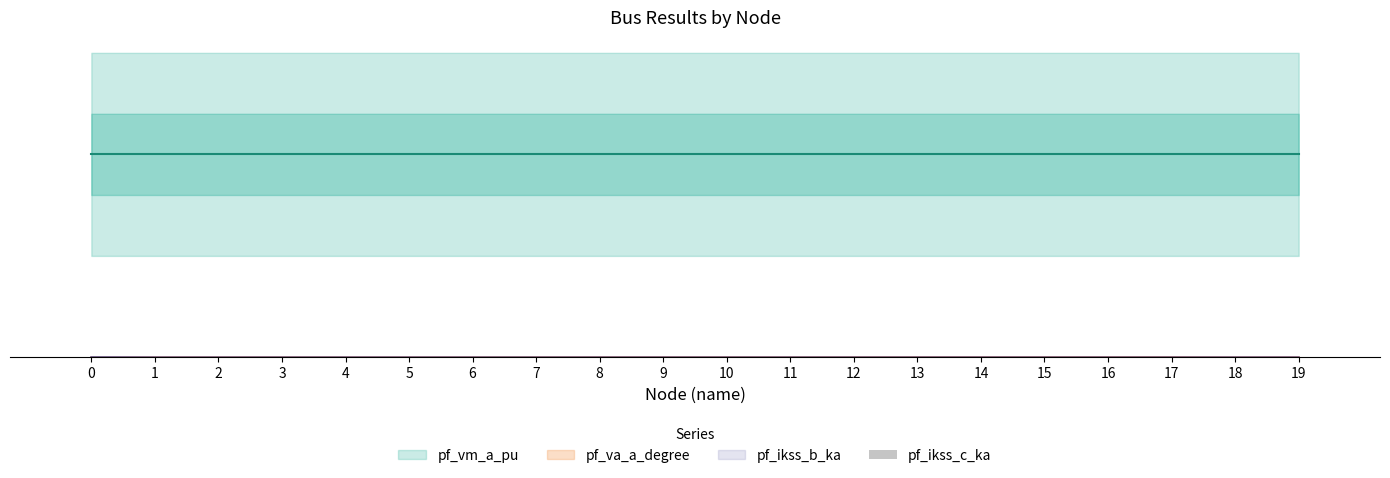

Where is the data nearest to the value 0?

1